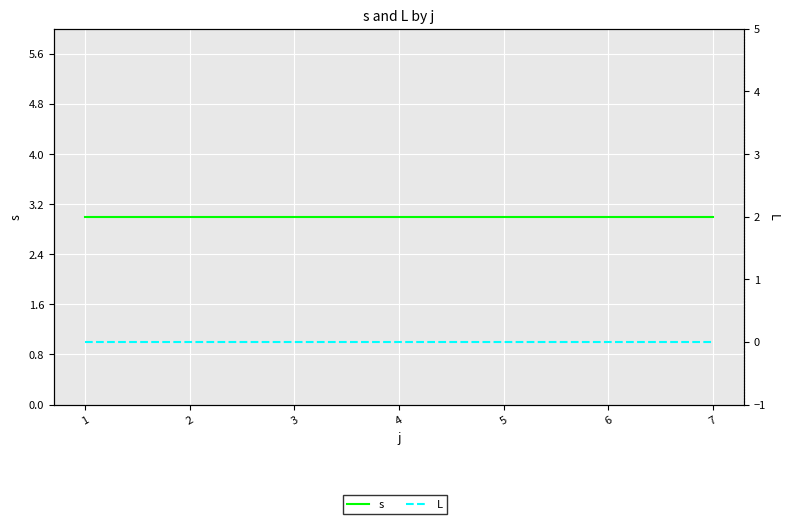

Reading left to right, what are all the values shown in this chart?

s: 1=3	2=3	3=3	4=3	5=3	6=3	7=3
L: 1=0	2=0	3=0	4=0	5=0	6=0	7=0